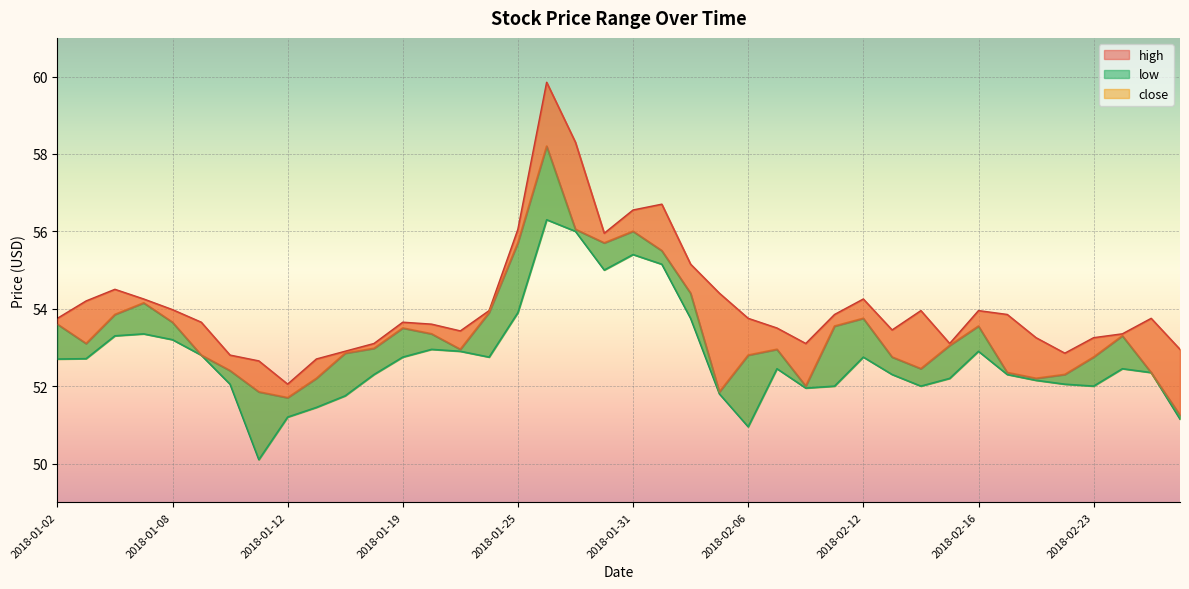

Is it true that low_line equals 52.4 at 38?

True